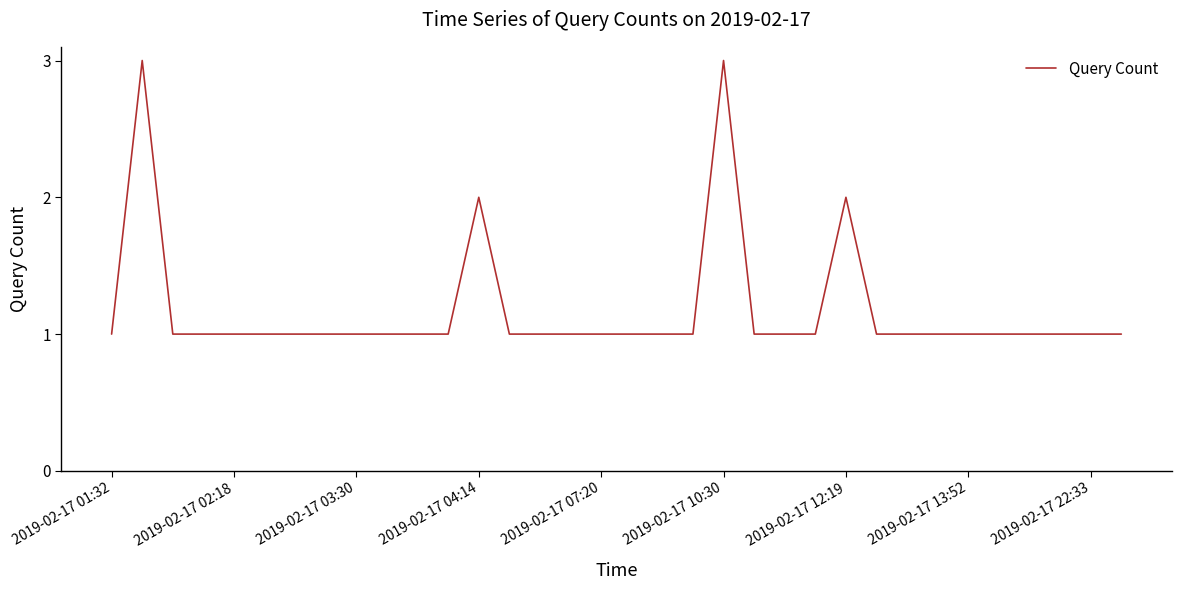

What is the maximum value shown in the chart?

3